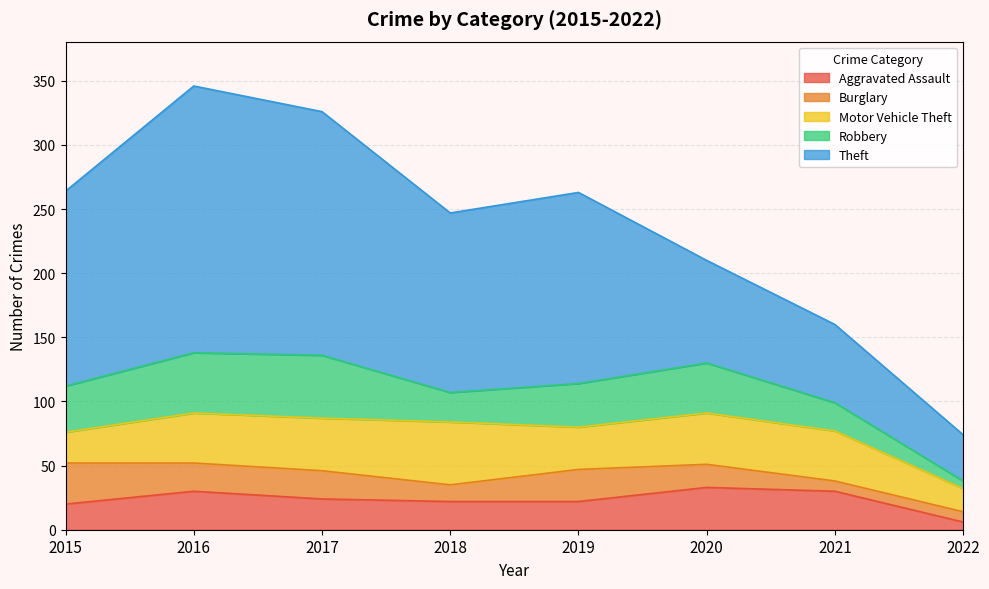

Reading left to right, extract all data points from this chart.

Aggravated Assault: 20	30	24	22	22	33	30	6
Burglary: 32	22	22	13	25	18	8	8
Motor Vehicle Theft: 24	39	41	49	33	40	39	18
Robbery: 36	47	49	23	34	39	22	6
Theft: 152	208	190	140	149	80	61	36